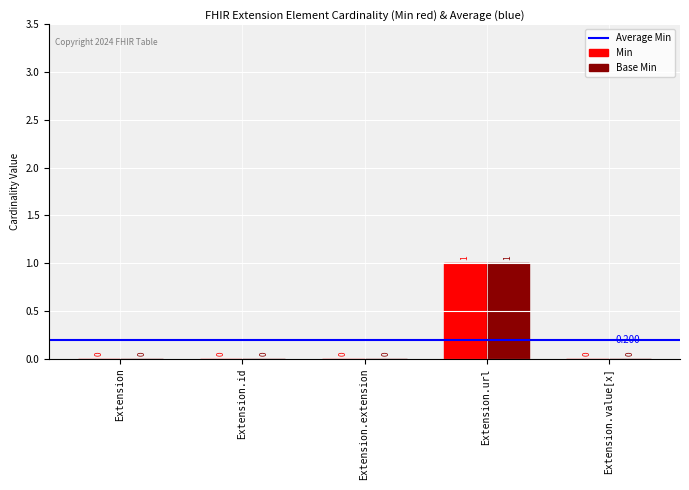

At which category does the chart reach its peak across all series?

Extension.url